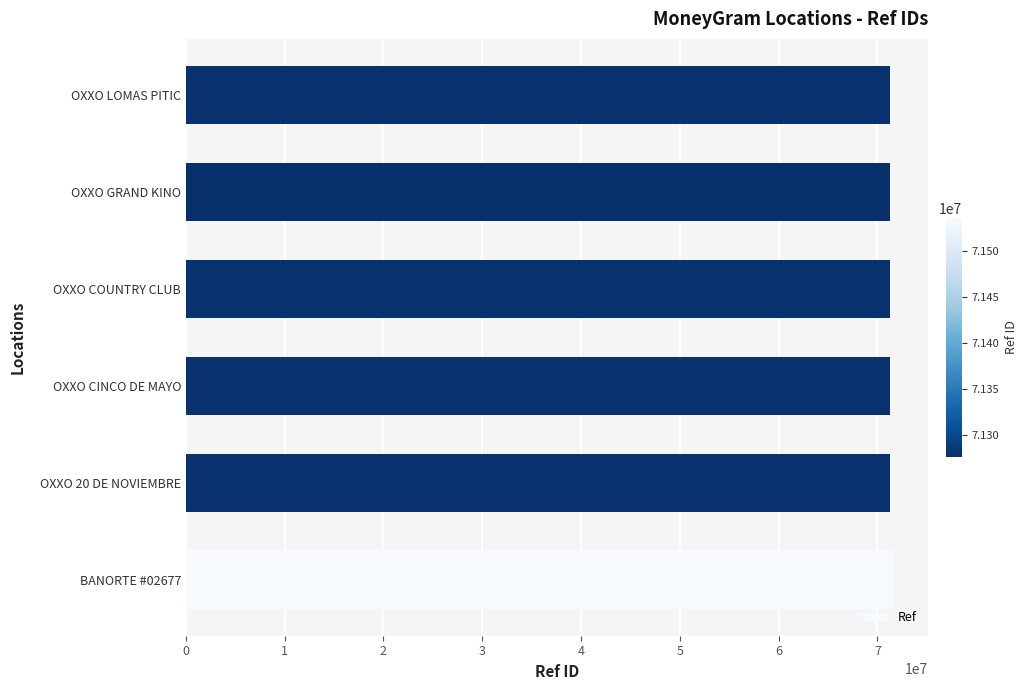

How many bars are there in total?

6